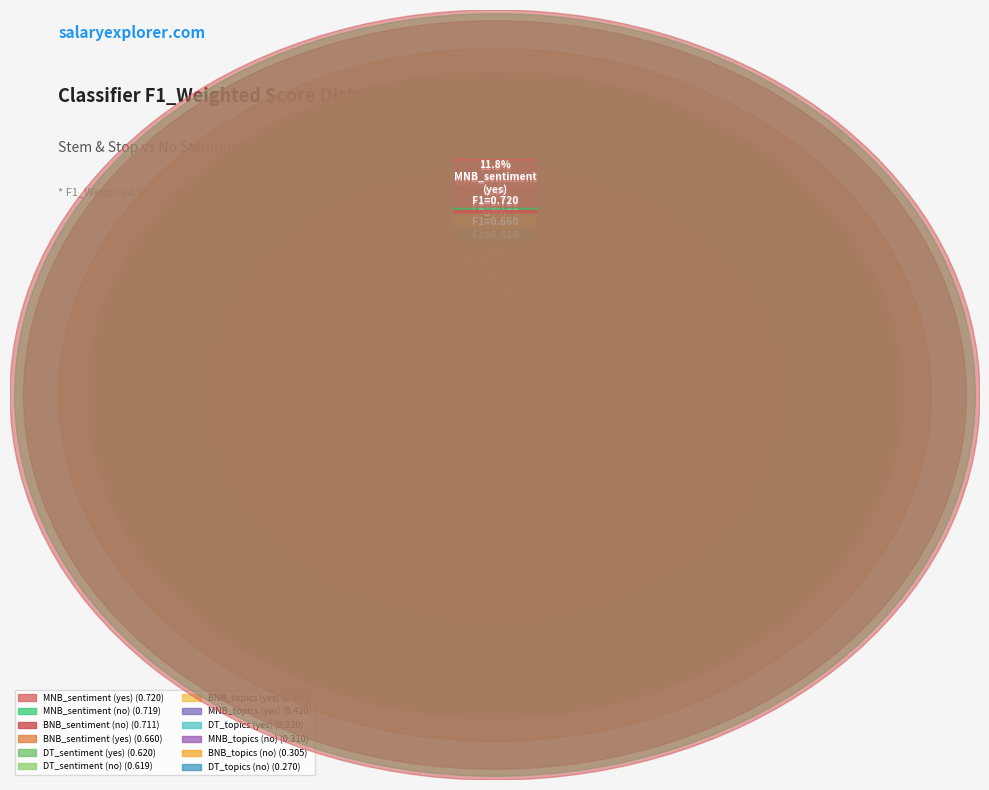

True or false: MNB_sentiment
(yes) accounts for 18% of the total.

False